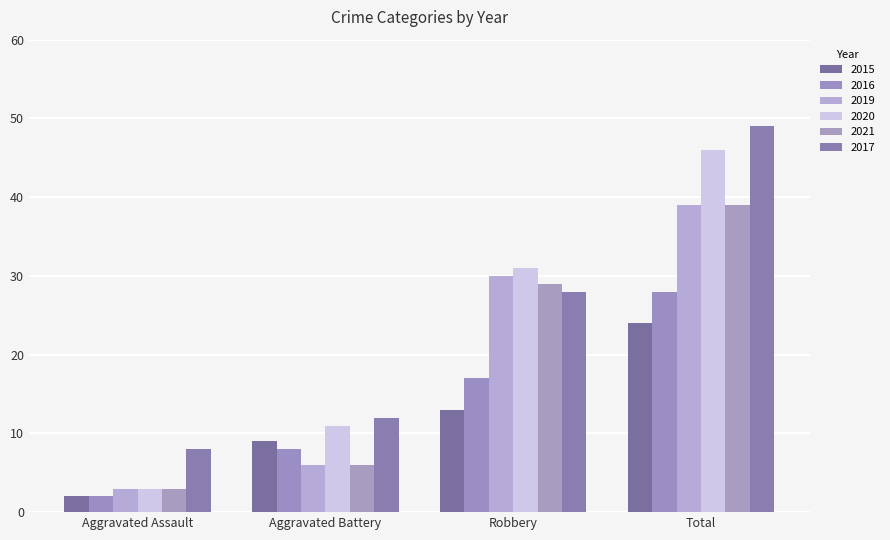

What is the label of the 1st bar from the right?

Total